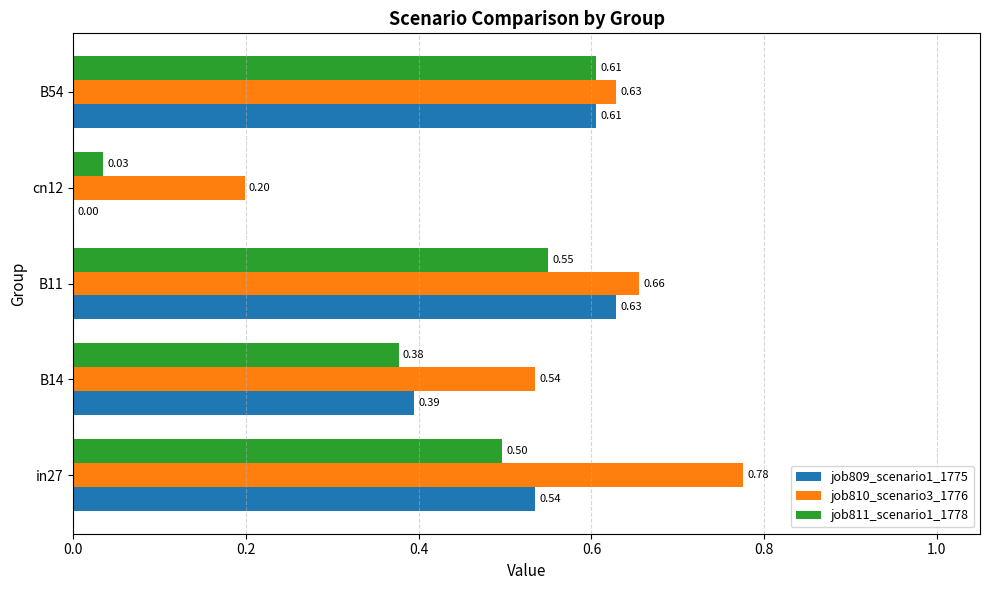

What is the sum of all job811_scenario1_1778 values?

2.1